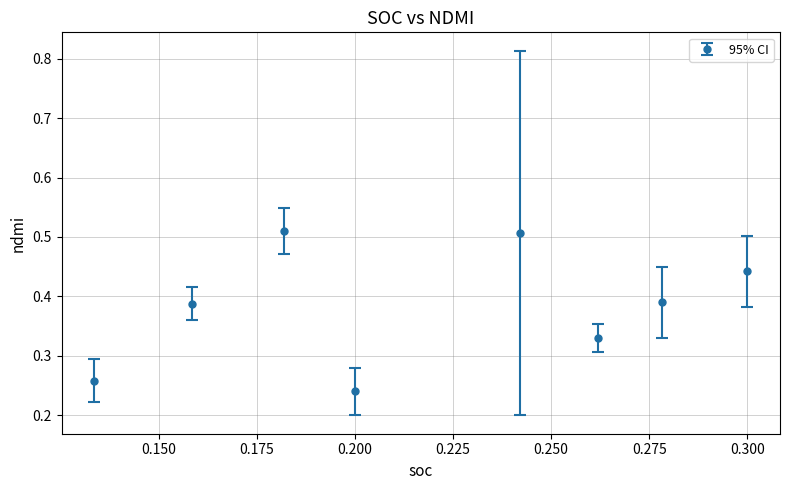

How many values are between 0 and 1?

8